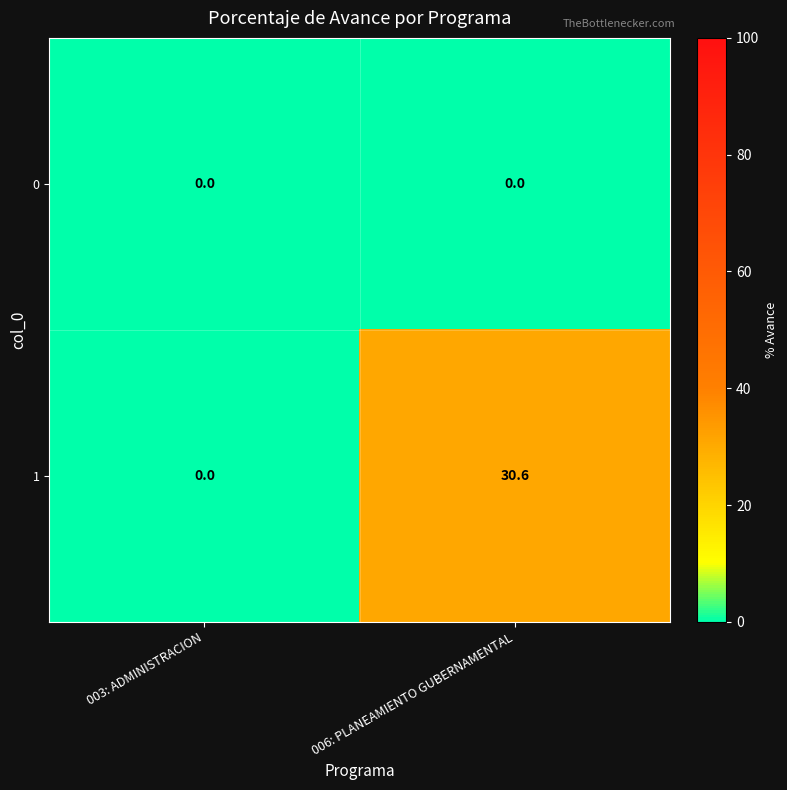

How many values in the 1 series exceed 30?

1